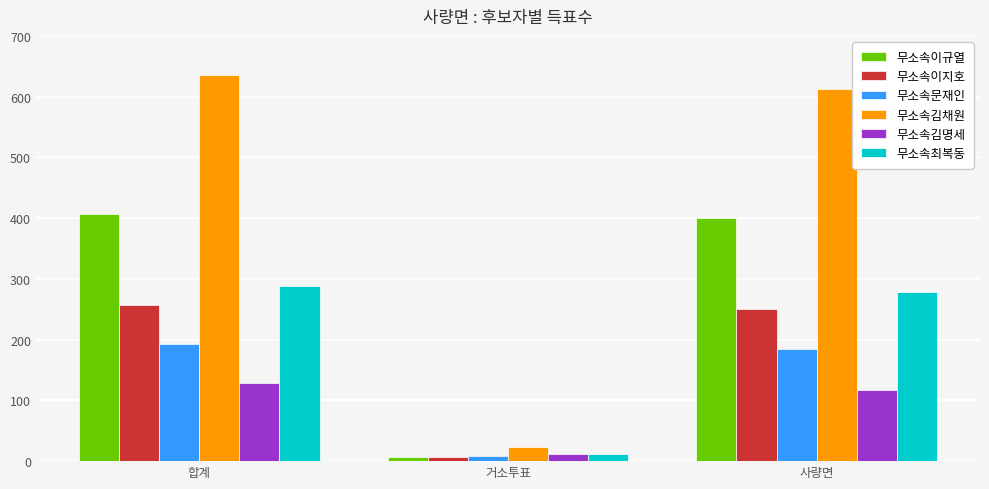

Reading left to right, extract all data points from this chart.

무소속이규열: 407	7	400
무소속이지호: 257	7	250
무소속문재인: 192	8	184
무소속김채원: 636	24	612
무소속김명세: 128	11	117
무소속최복동: 289	11	278